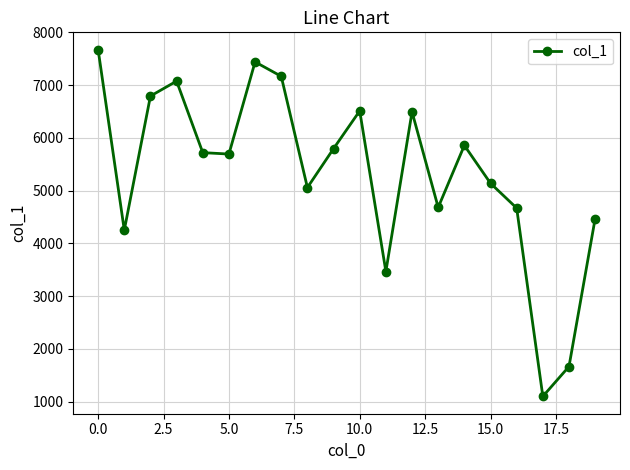

What is the smallest value displayed?

1102